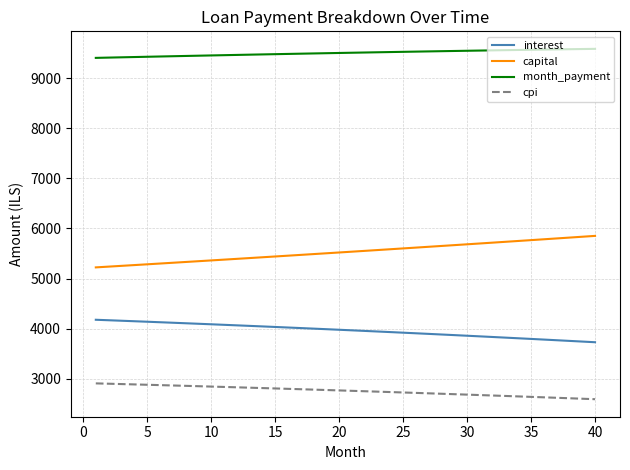

What is the difference between the maximum and minimum values in the month_payment series?

180.1